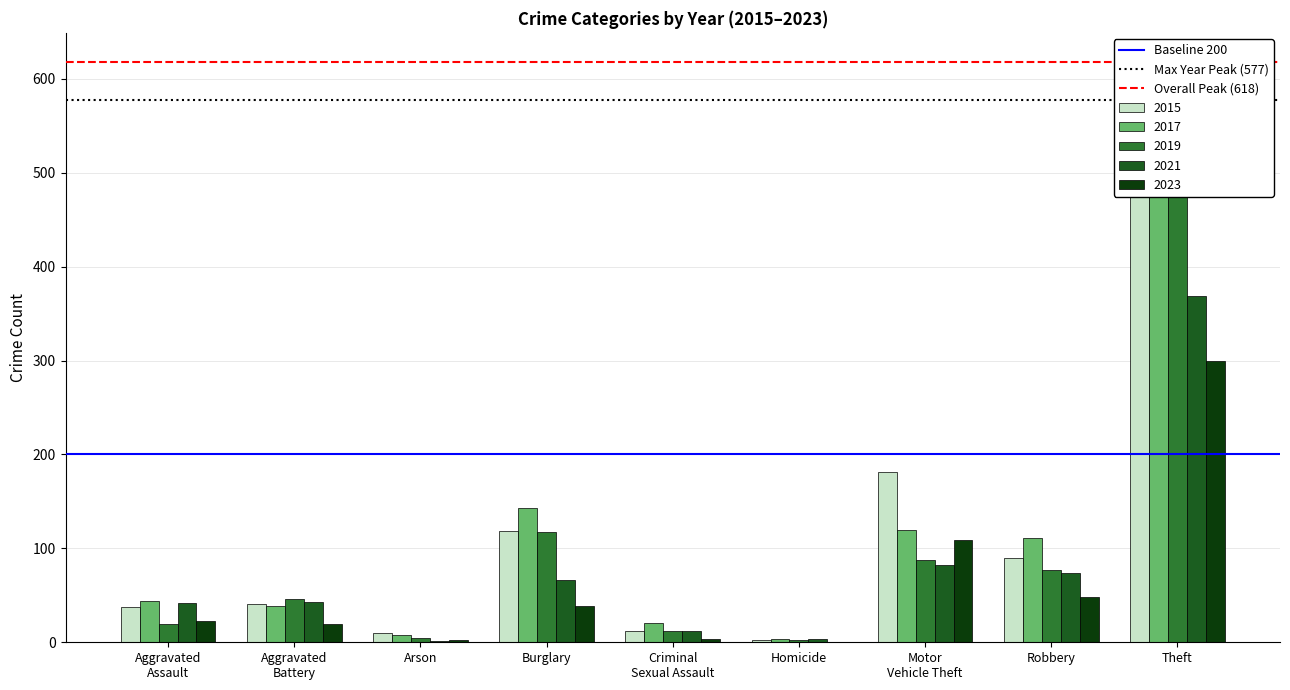

Are the bars grouped side by side (vs. stacked)?

Yes